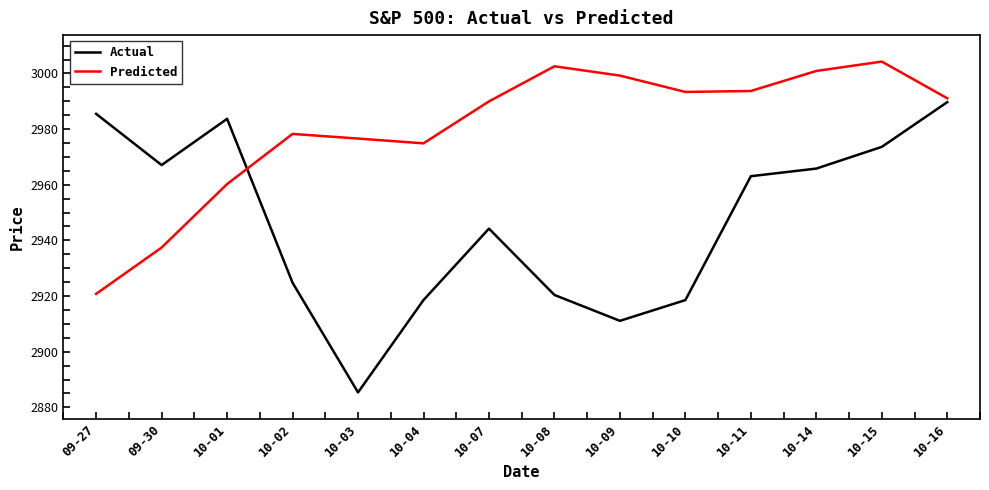

What is the difference between the highest and lowest values at 10-16?

1.4